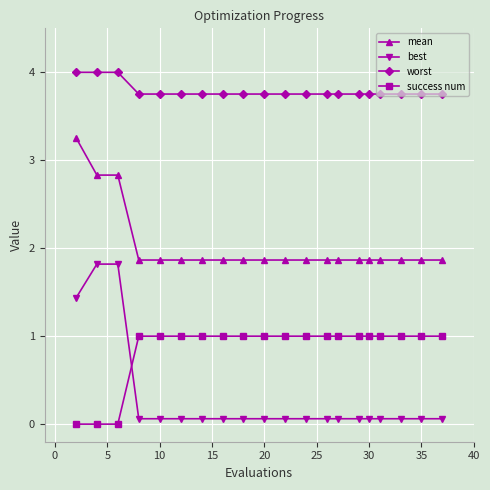

What is the value of the success num point at the 8th from the left?

1.0